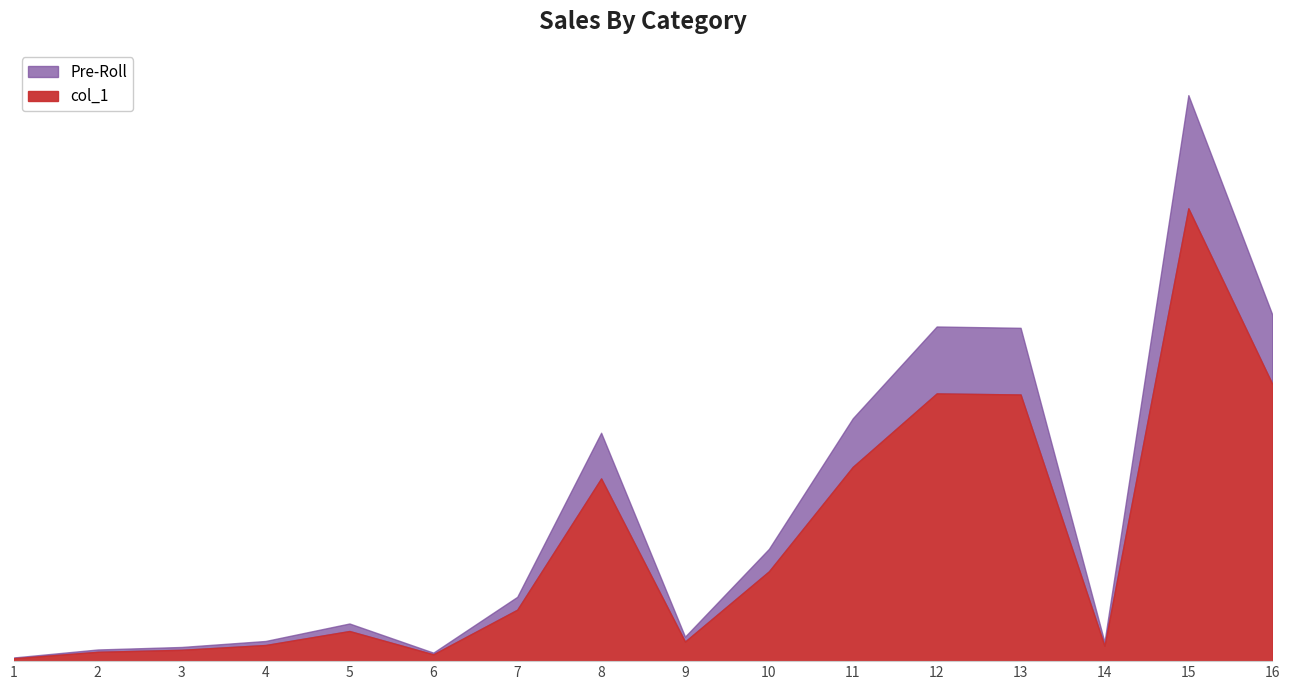

Between 12 and 5, which is larger?

12